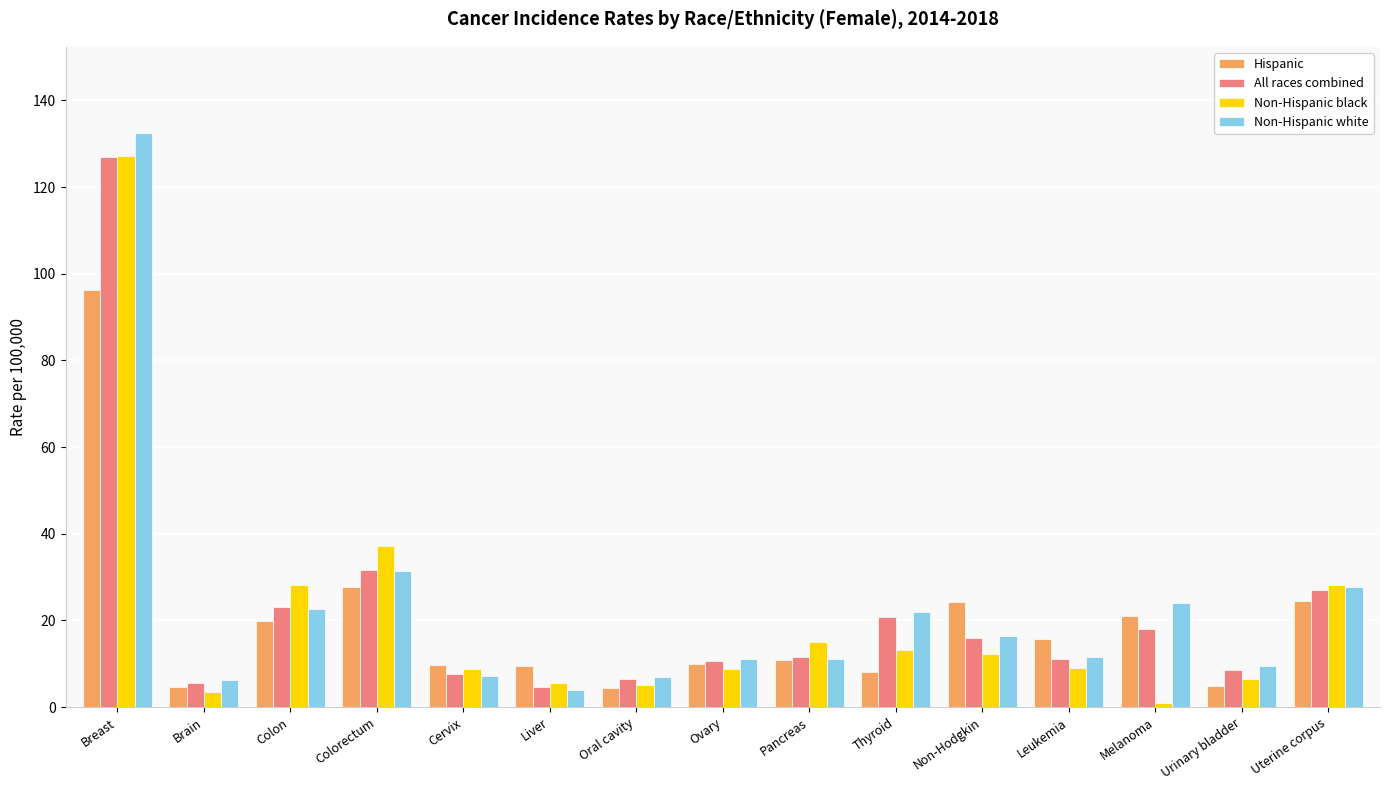

What is the difference between the highest and lowest values at Breast?

36.2